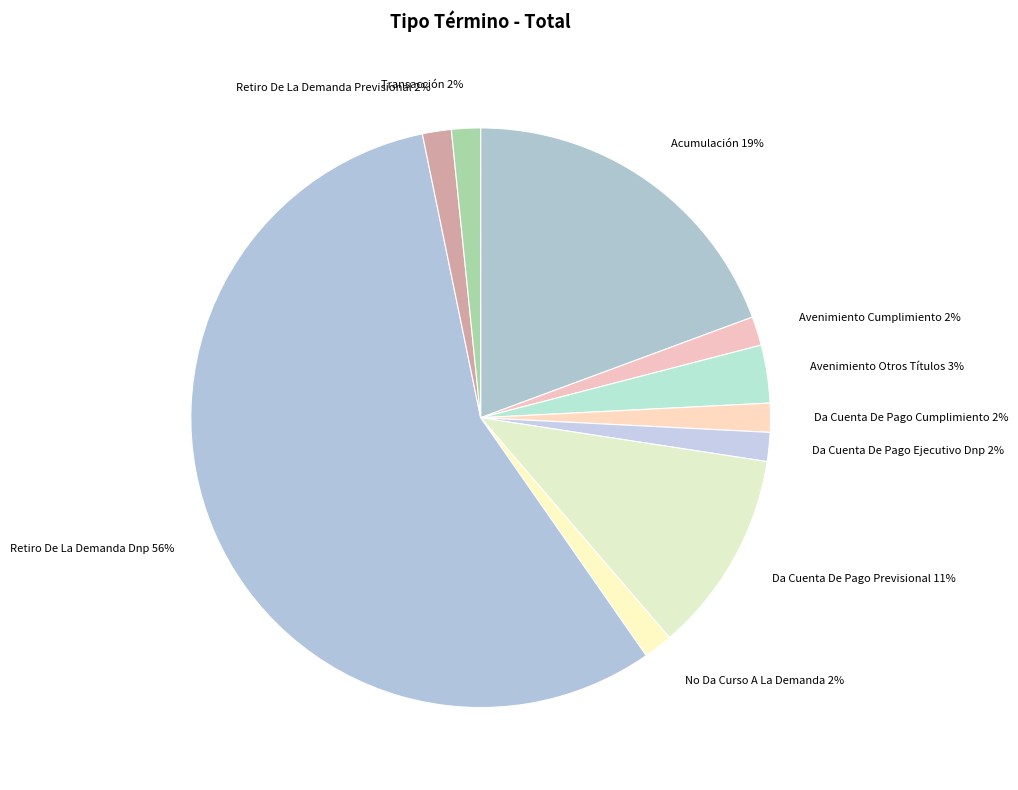

To the nearest percent, what is the average slice percentage?

10%